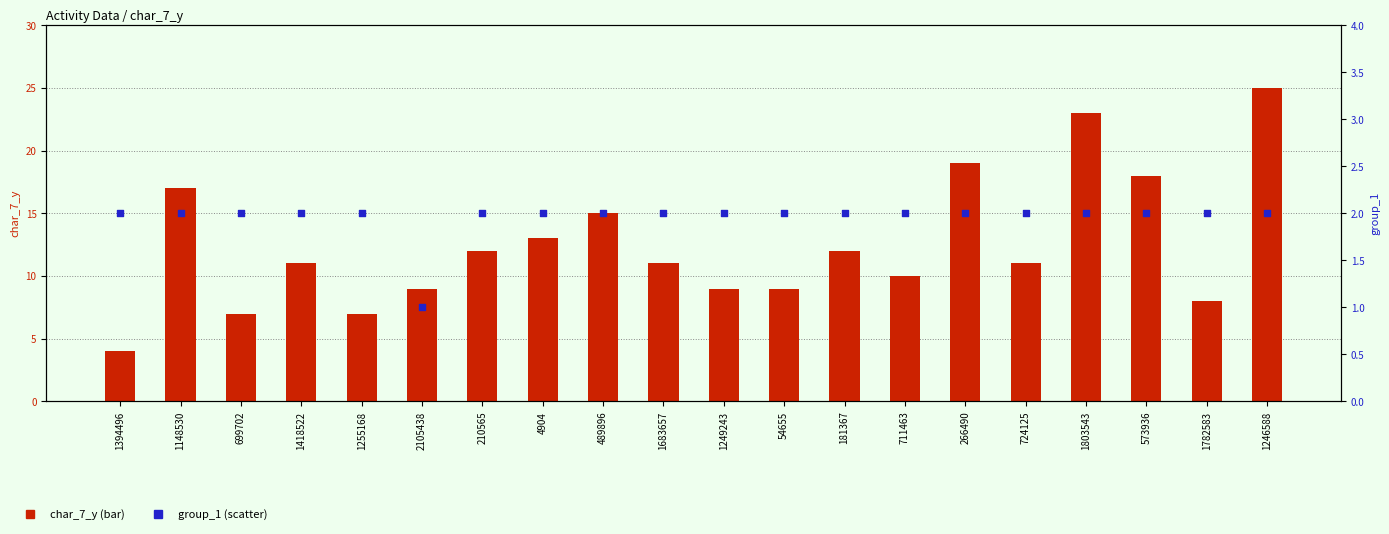

Which series has the widest spread of Y values?

char_7_y